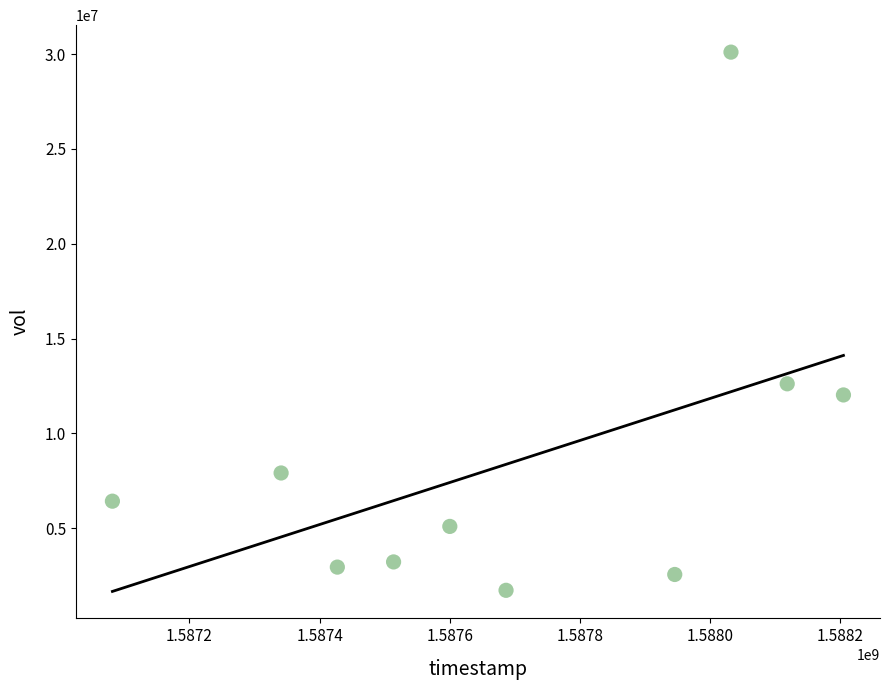

What Y value in the scatter plot is closest to 15912600?

12613400